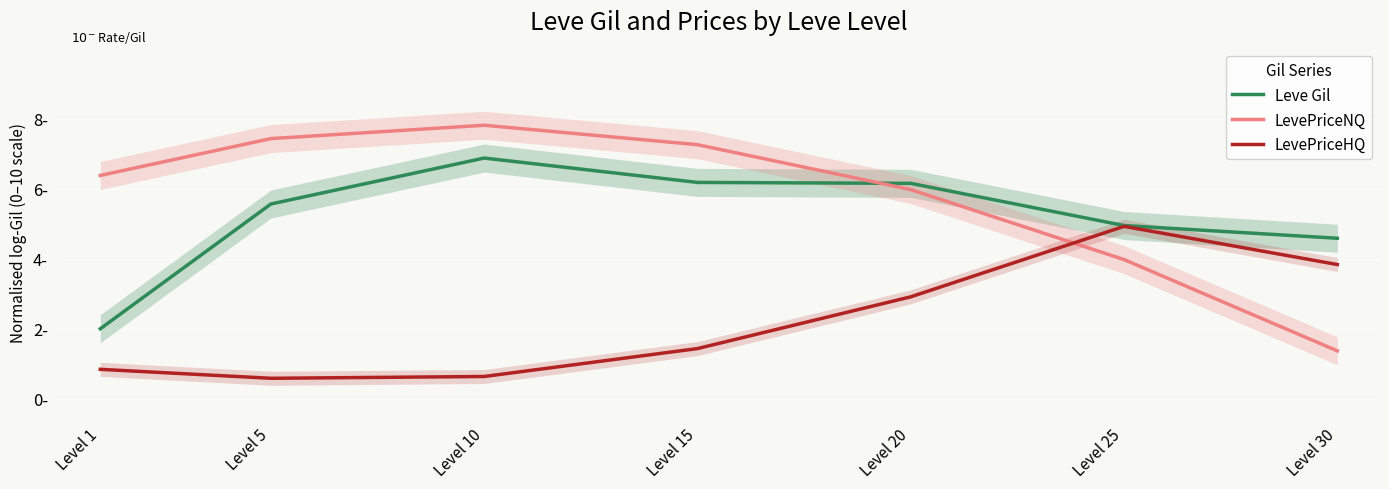

What are all the series names shown in the legend?

Leve Gil, LevePriceNQ, LevePriceHQ